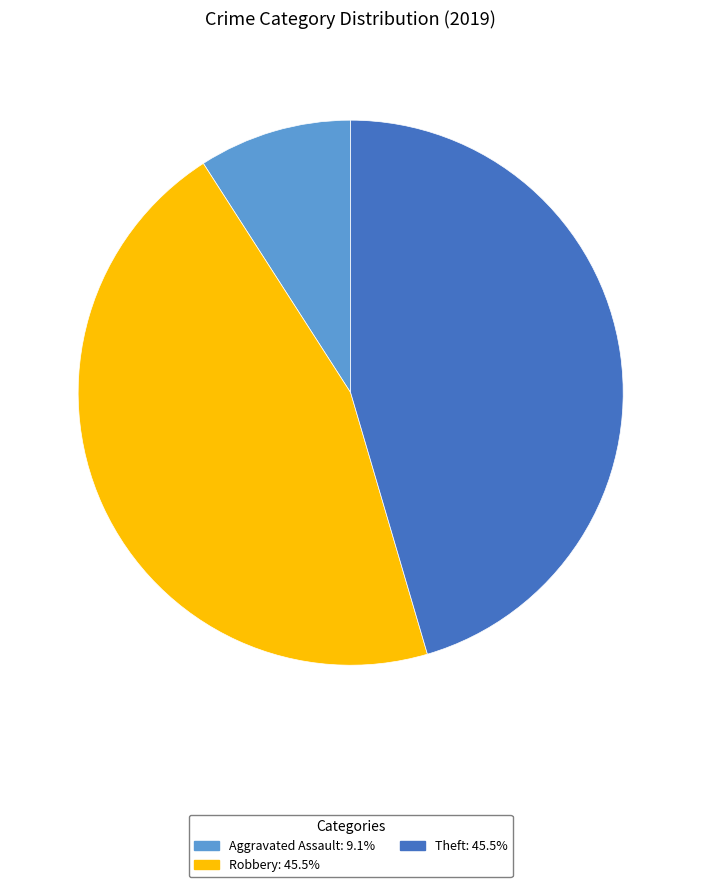

Is there a majority slice in this chart?

No